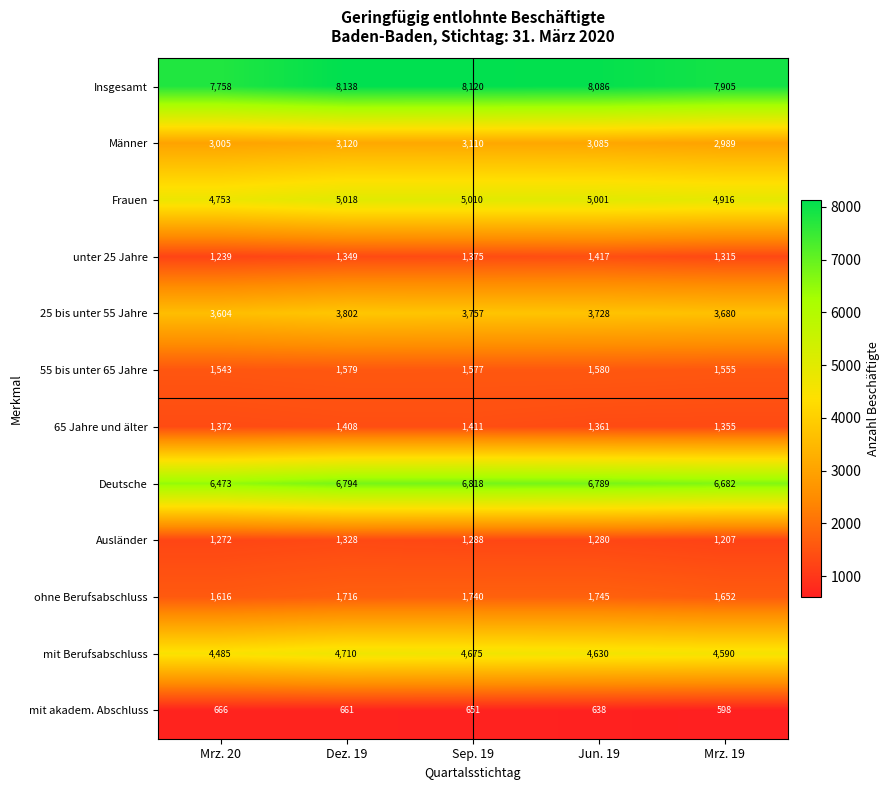

Which series has the widest spread of values?

Insgesamt